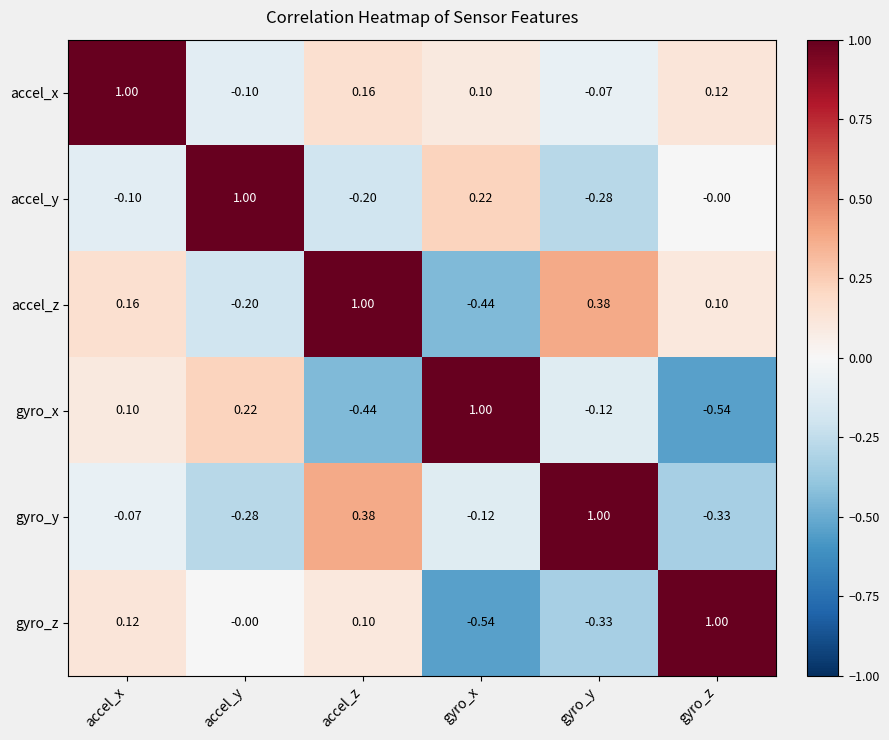

Where is accel_x nearest to the value 0?

gyro_y